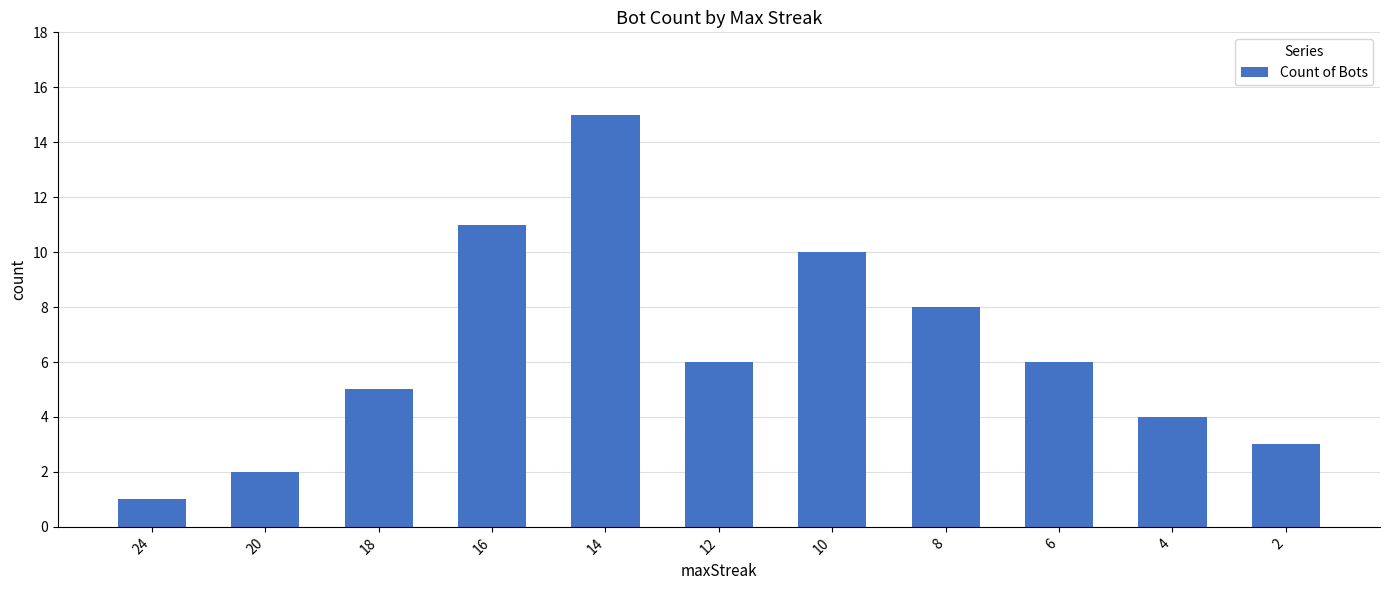

What is the change in value from 8 to 2?

-5